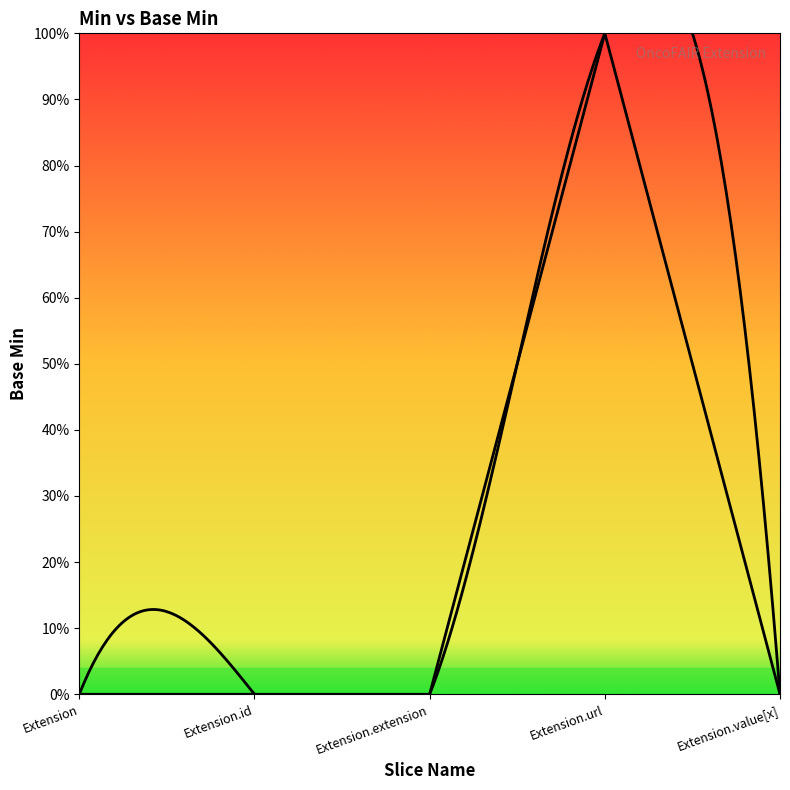

True or false: the data has more than 2 interior local peaks.

False